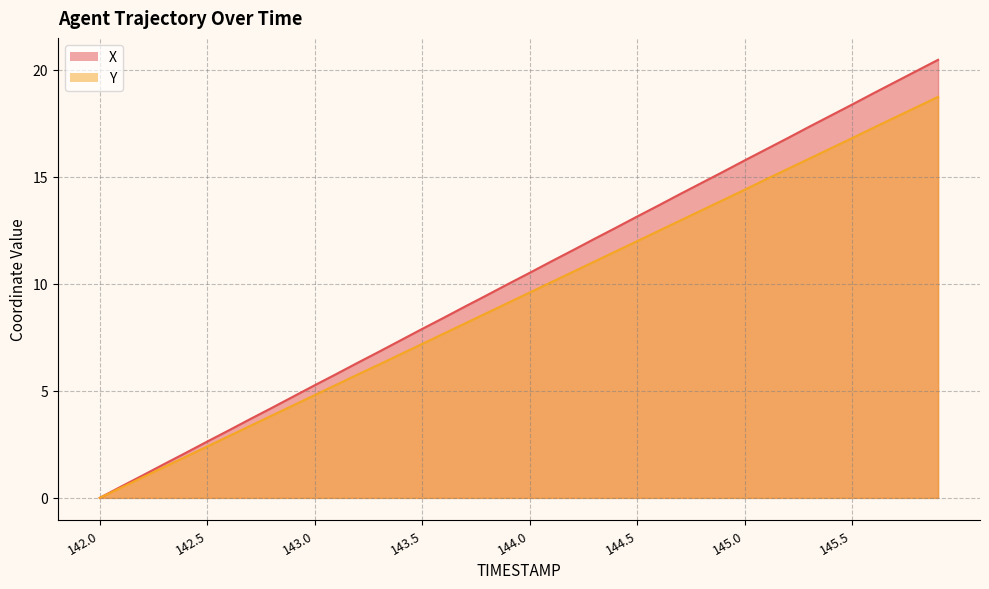

What are all the series names shown in the legend?

X, Y